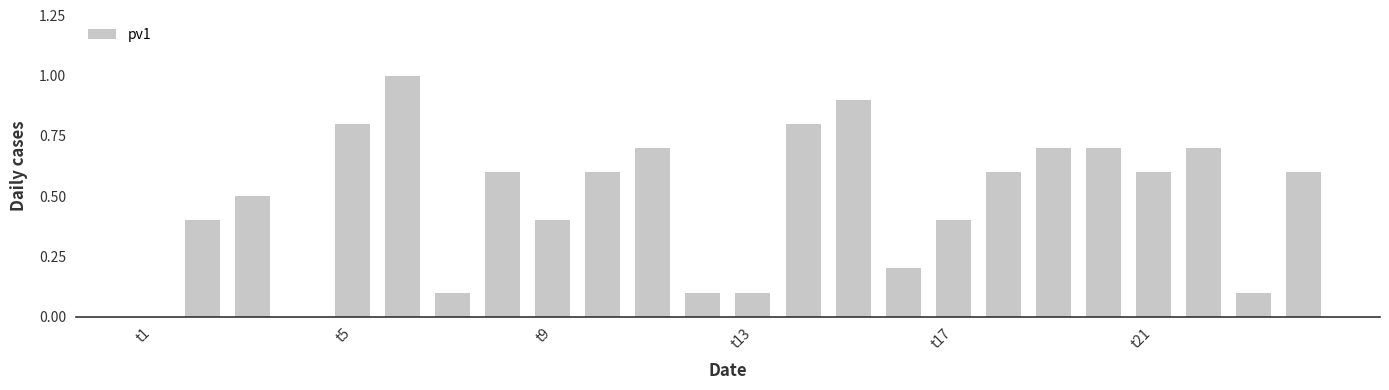

What is the greatest value displayed?

1.0